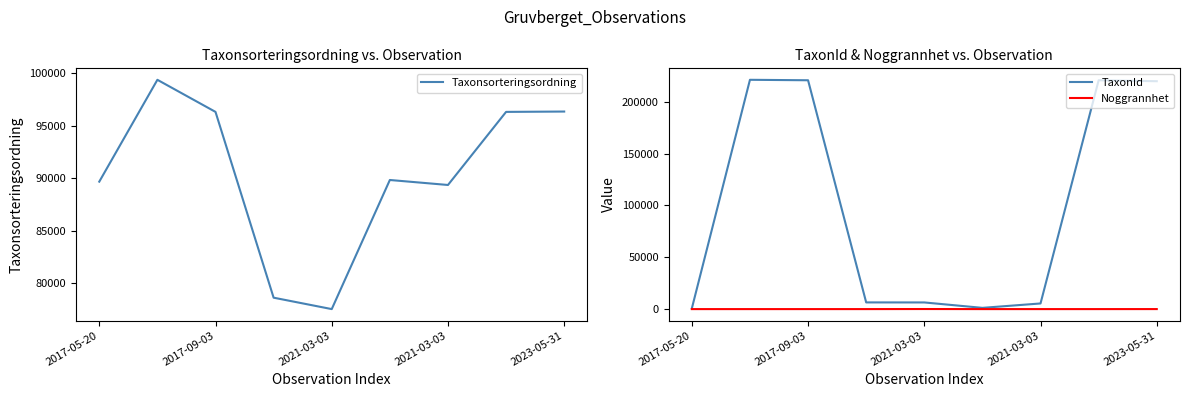

Rank the series by their maximum value, from lowest to highest.

Noggrannhet, Taxonsorteringsordning, TaxonId